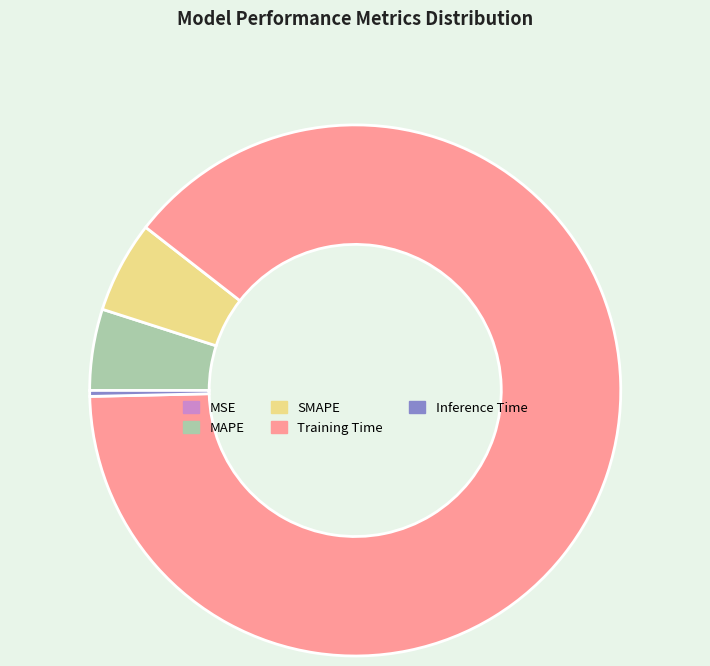

Is Training Time the majority of the pie?

Yes